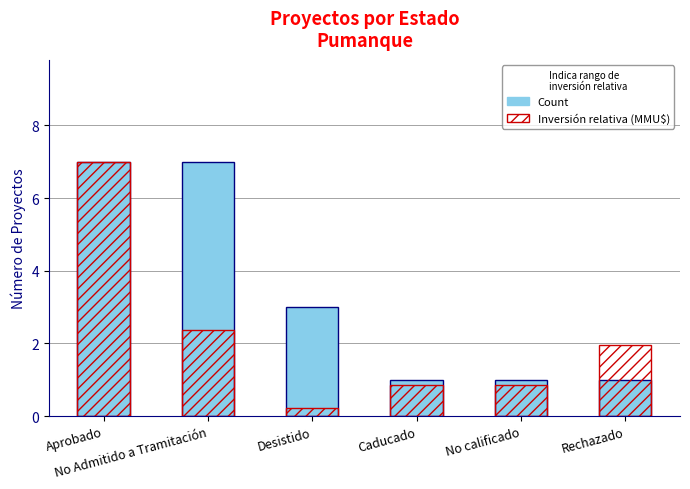

What position from the right is Caducado?

3